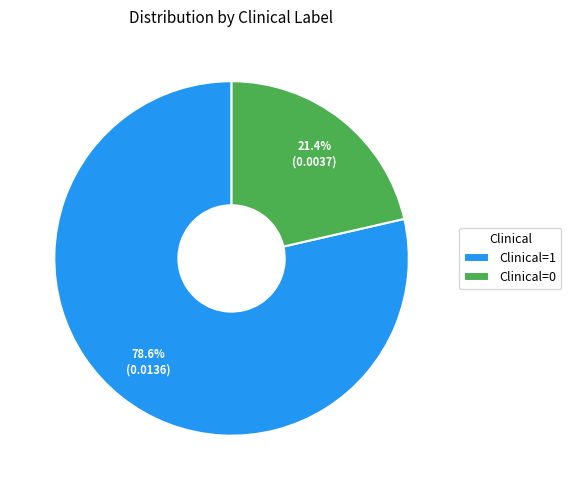

To the nearest percent, what is the difference between the Clinical=1 and Clinical=0 slice percentages?

57%